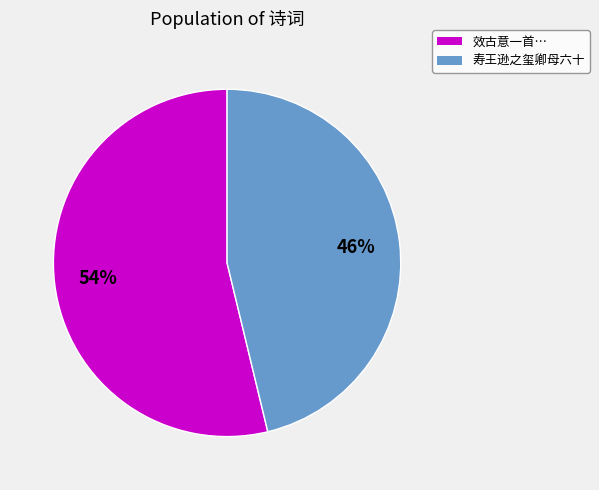

To the nearest percent, what is the difference between the largest and smallest slice percentages?

8%